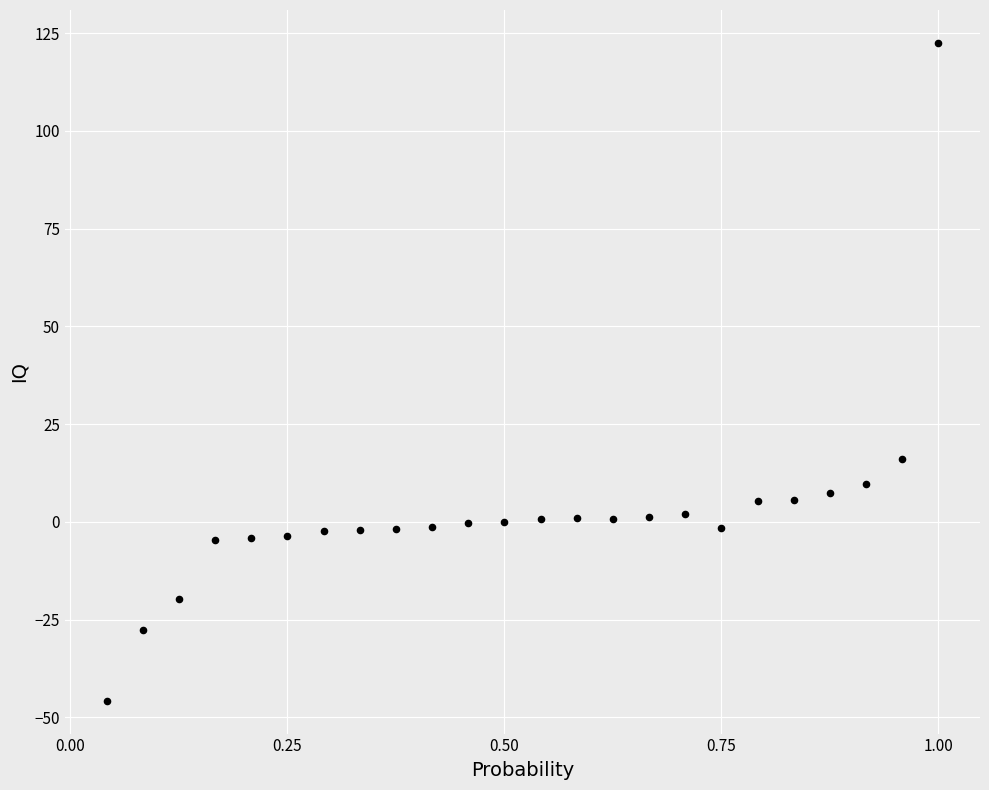

What is the range of X values (max minus min)?

1.0